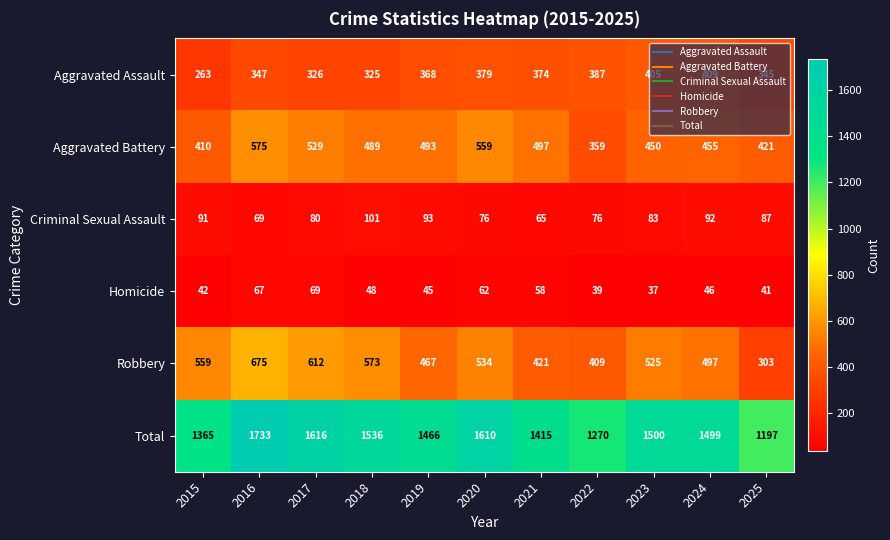

How many data points does each series have?

11